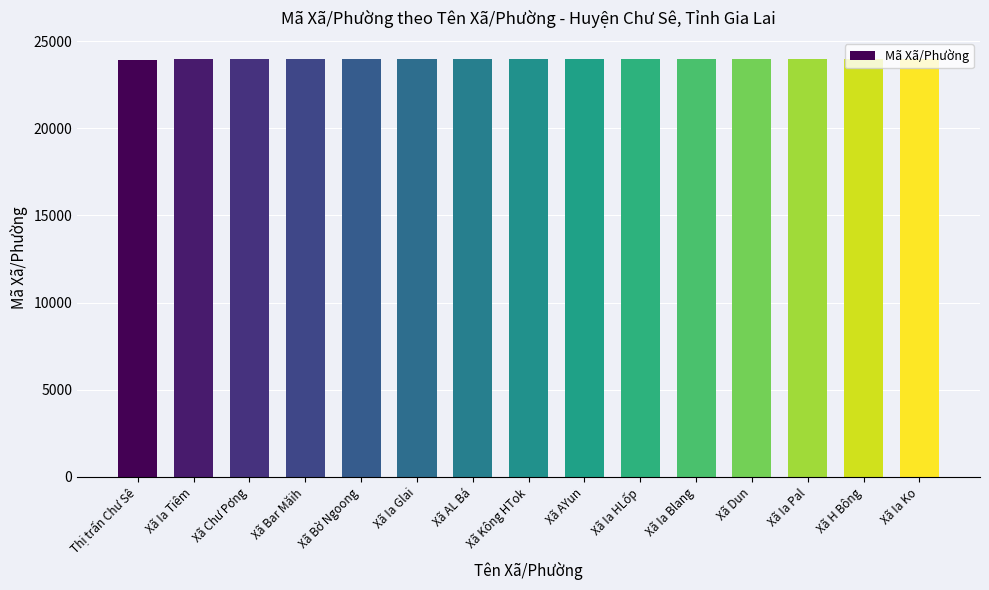

The value at Xã Bar Măih is 31443. True or false?

False